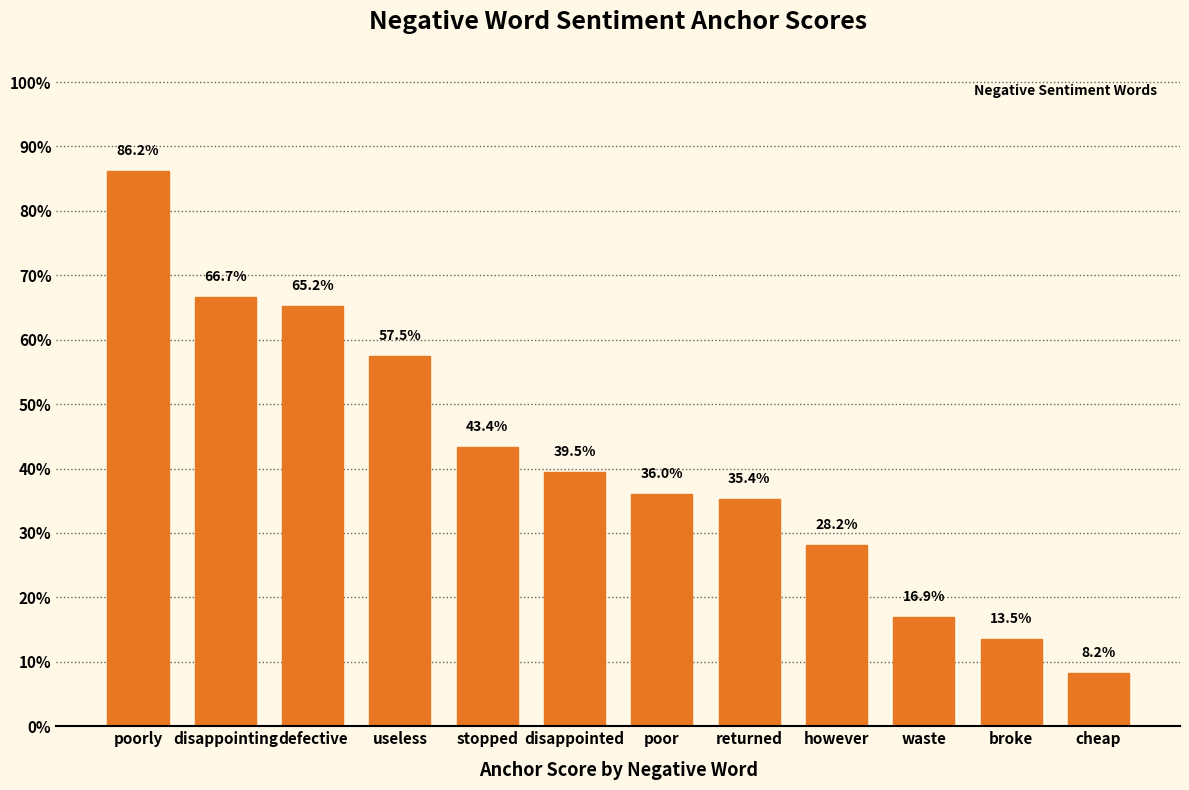

What position from the right is however?

4